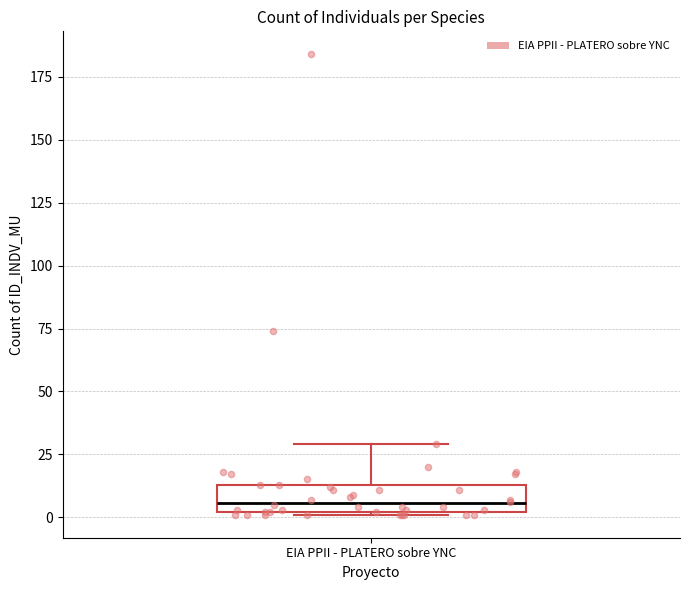

Read this box plot against the y-axis: the position of the median line, the range covered by the box, and the ends of both whiskers. The values are not printed on the chart, so give them approximately, as read against the axis.

median 5, box 0 to 15, whiskers 0 to 30